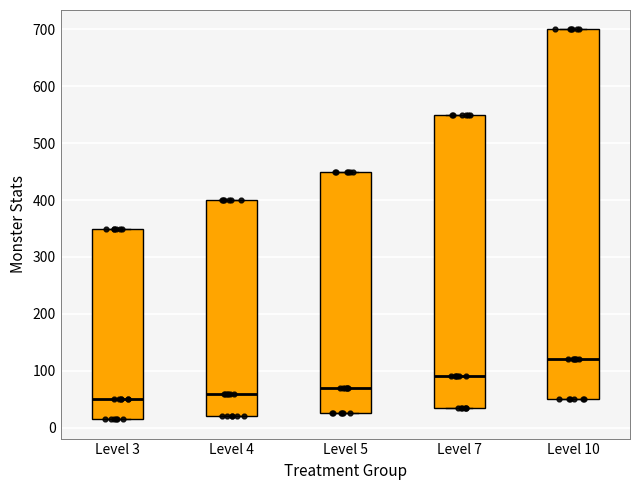

Reading left to right, read every box against the y-axis: the position of its median line, the range the box covers, and the ends of its whiskers. The values are not printed on the chart, so give them approximately, as read against the axis.

Level 3: median 50, box 20 to 350, whiskers 20 to 350
Level 4: median 60, box 20 to 400, whiskers 20 to 400
Level 5: median 70, box 30 to 450, whiskers 30 to 450
Level 7: median 90, box 40 to 550, whiskers 40 to 550
Level 10: median 120, box 50 to 700, whiskers 50 to 700